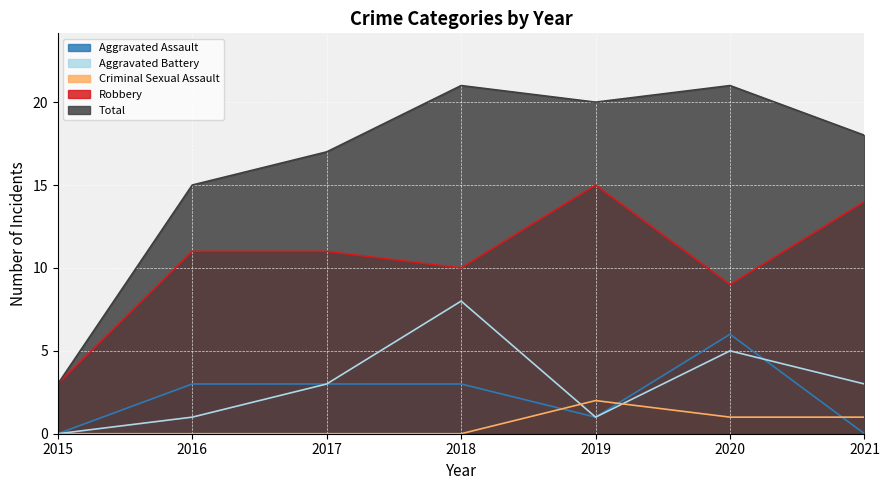

Rank the series at 2020 from lowest to highest value.

Criminal Sexual Assault, Aggravated Battery, Aggravated Assault, Robbery, Total